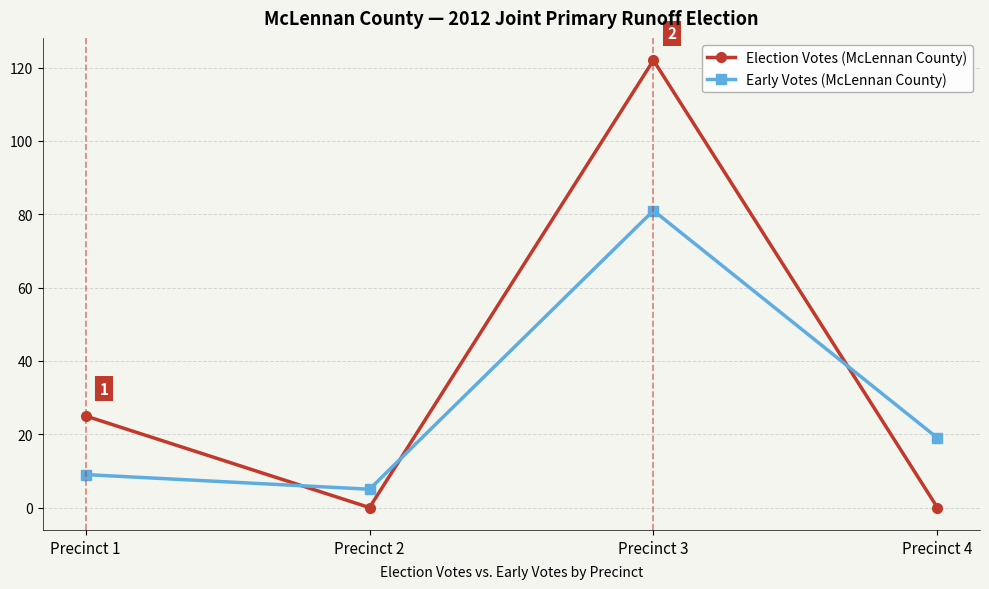

Reading right to left, extract all data points from this chart.

Election Votes (McLennan County): Precinct 4=0	Precinct 3=122	Precinct 2=0	Precinct 1=25
Early Votes (McLennan County): Precinct 4=19	Precinct 3=81	Precinct 2=5	Precinct 1=9